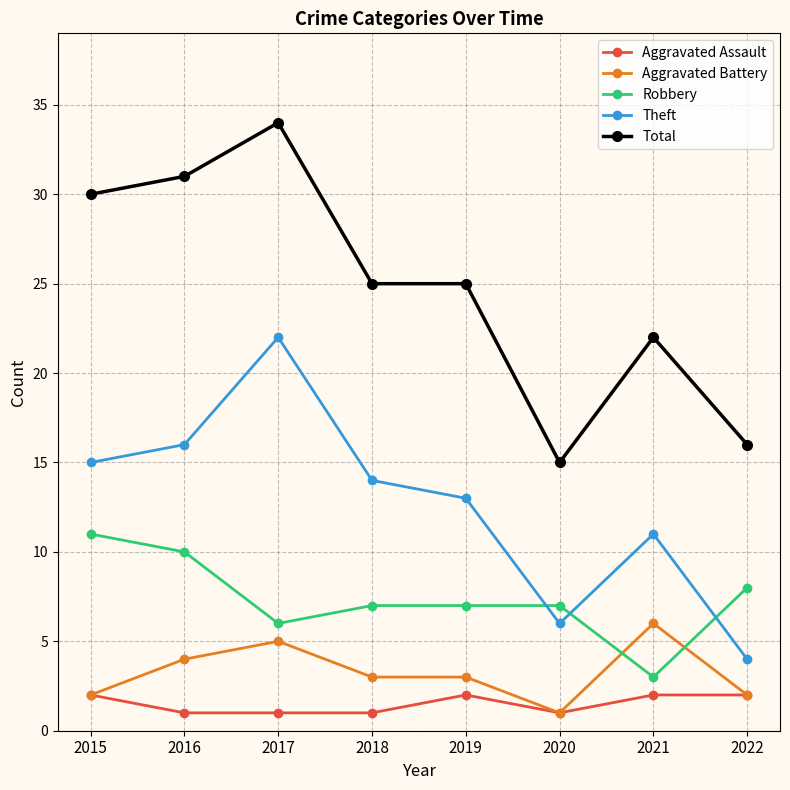

After their last crossing, which series has the higher values: Theft or Robbery?

Robbery